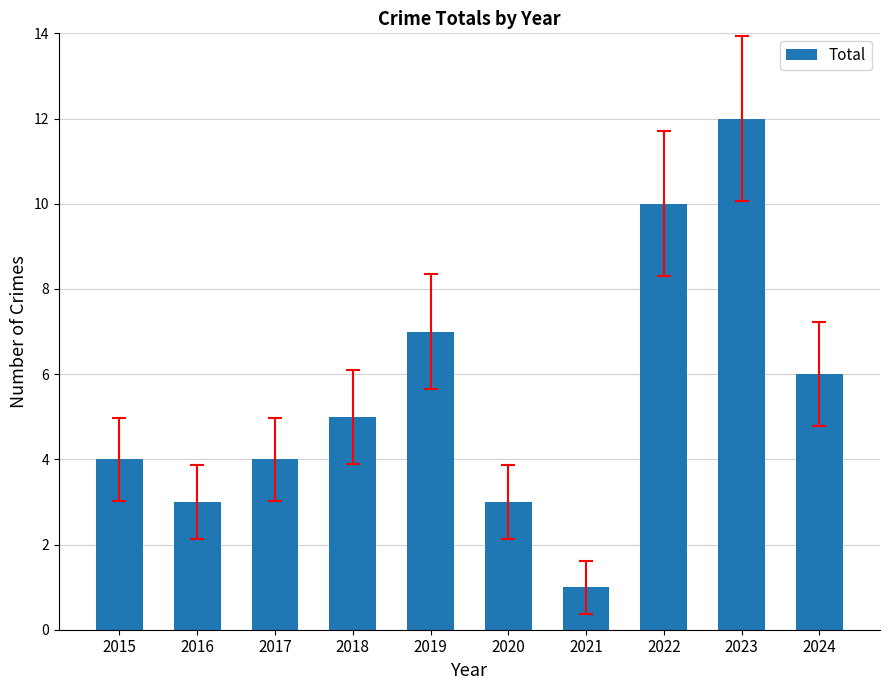

Which has a higher value, 2021 or 2017?

2017